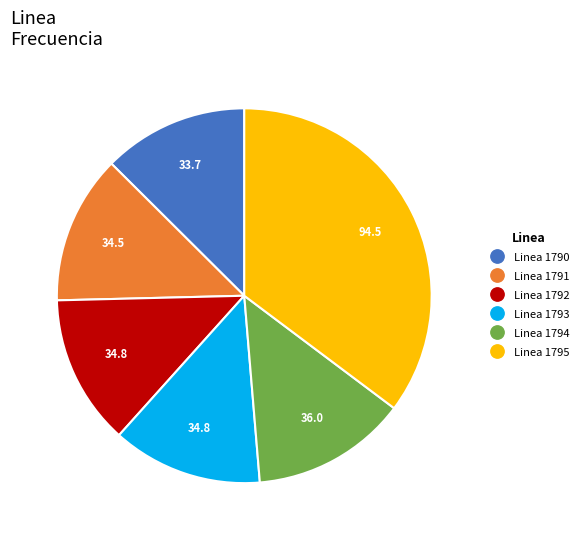

Does Linea 1794 account for over 50% of the chart?

No